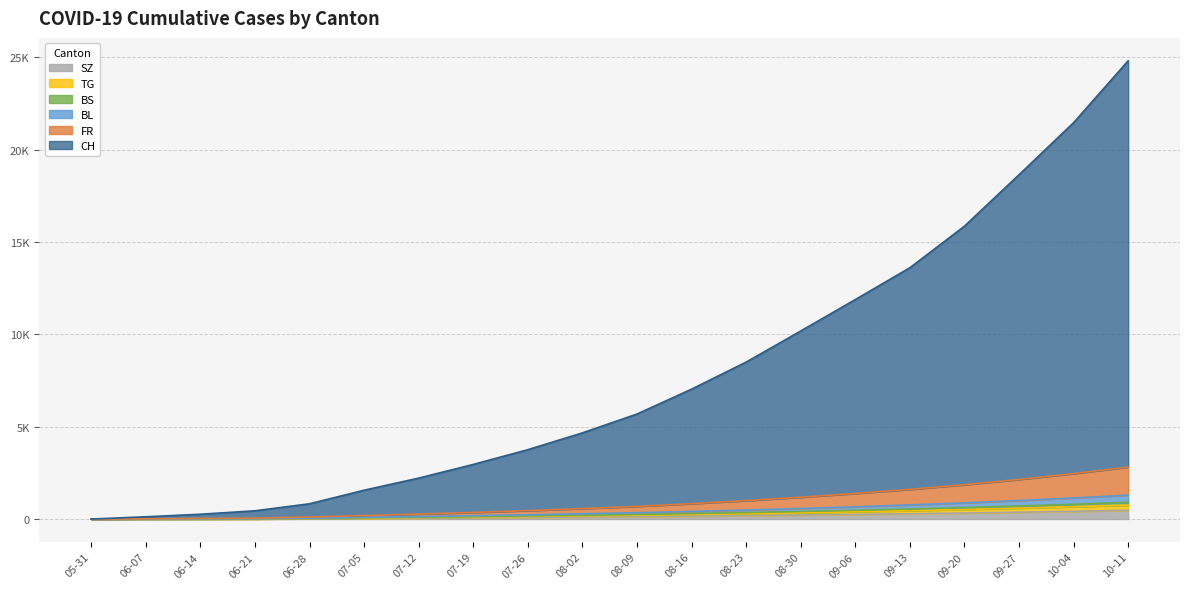

Is it true that SZ equals 30 at 07-12?

False